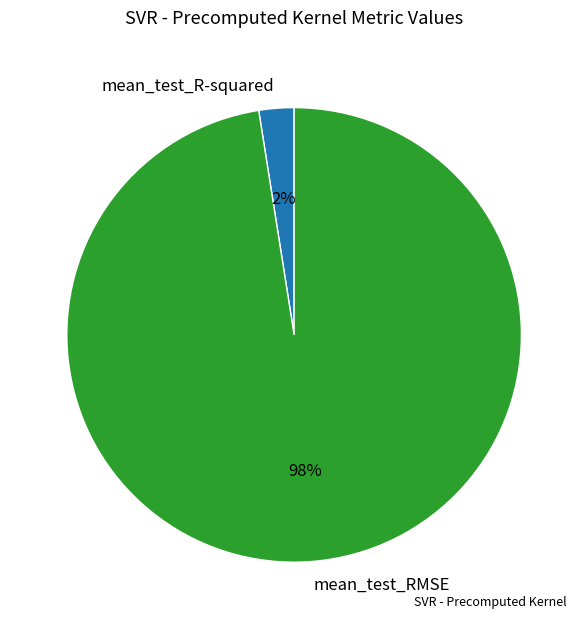

Rank the categories by value from lowest to highest.

mean_test_R-squared, mean_test_RMSE